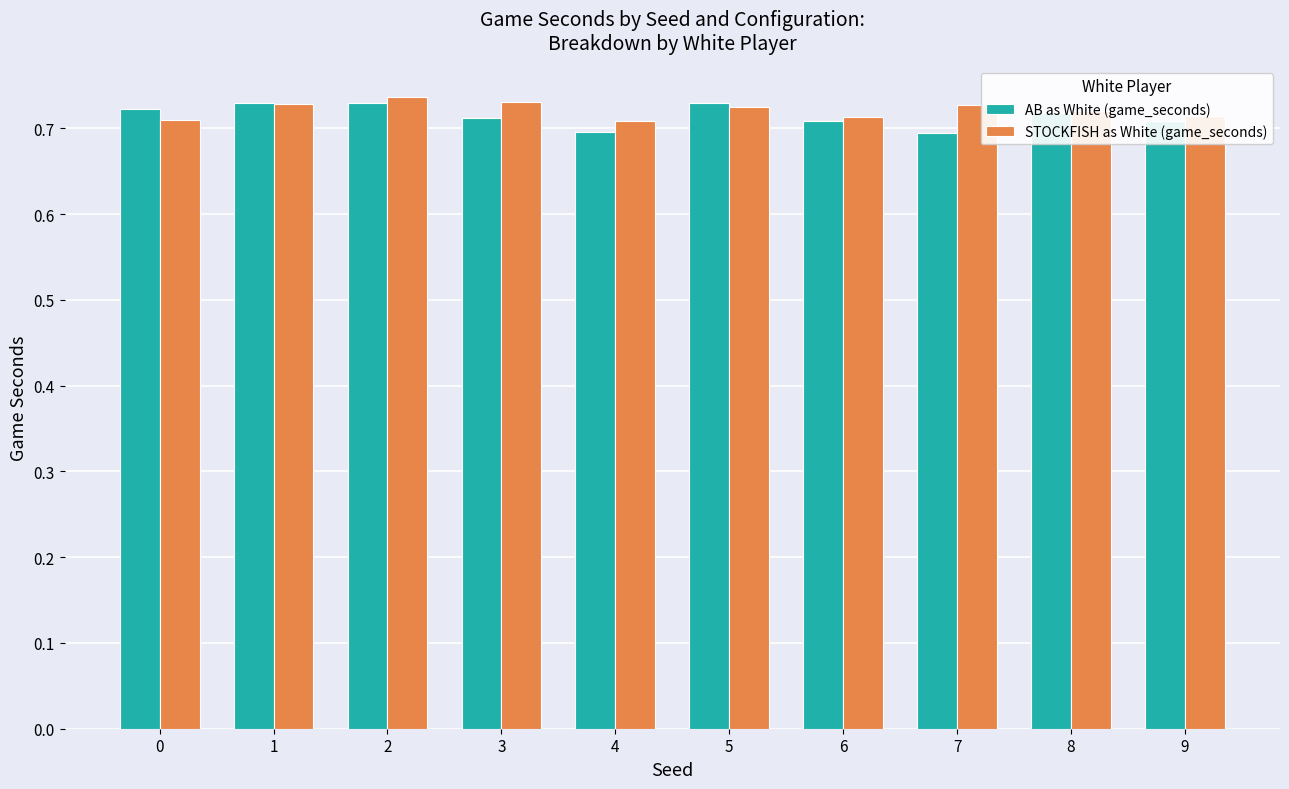

Which series has the largest total across all categories?

STOCKFISH as White (game_seconds)